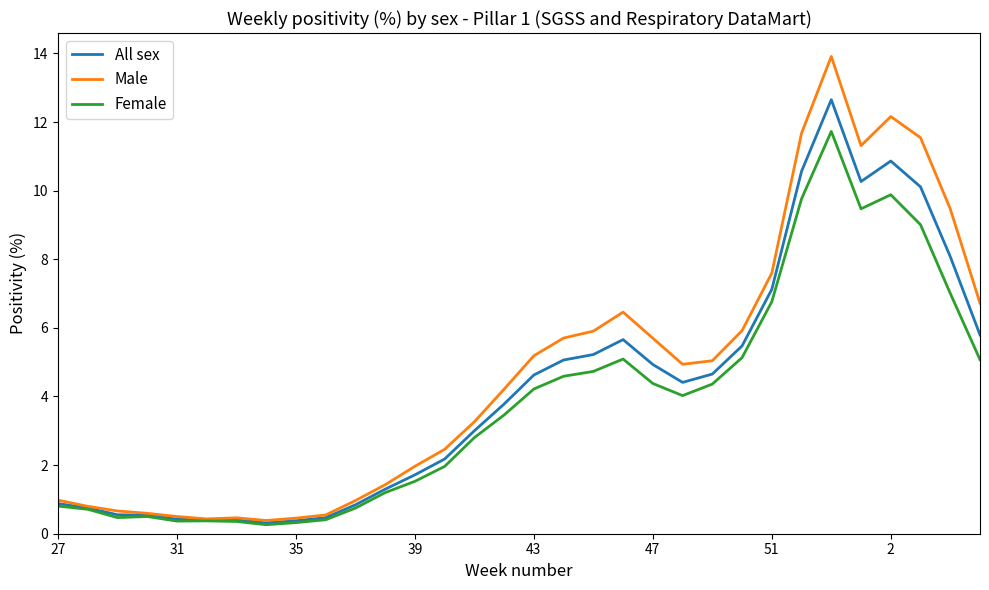

Which series has the largest range (max minus min)?

Male